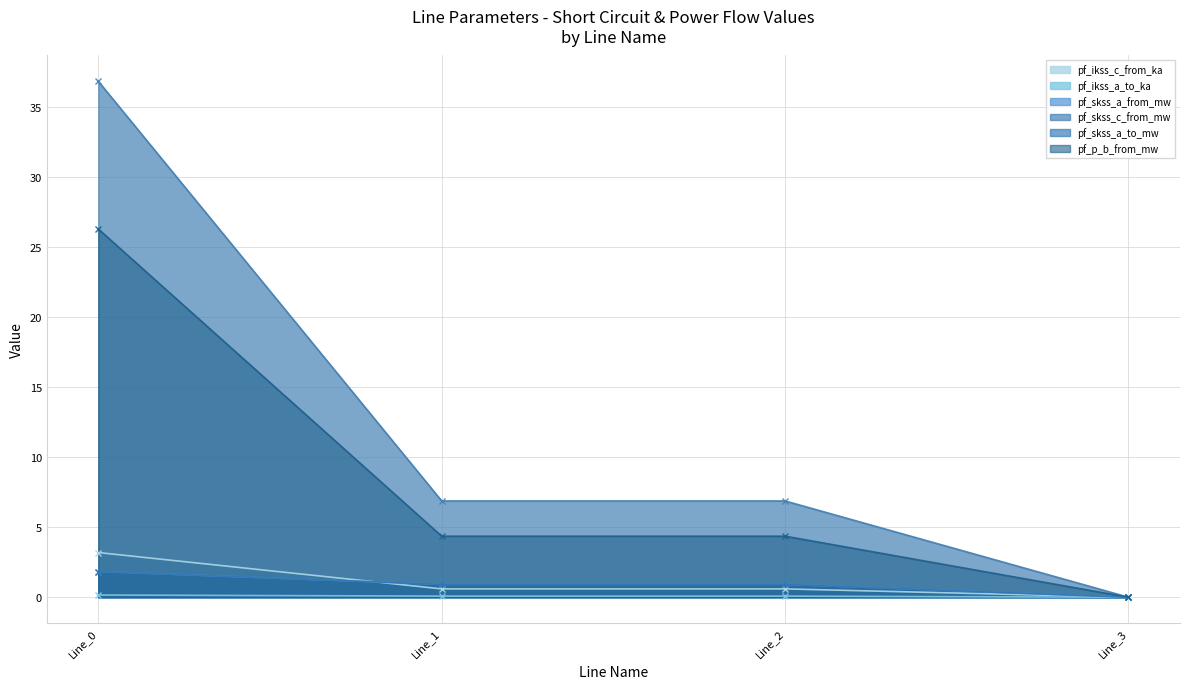

Count the number of categories in the chart.

4